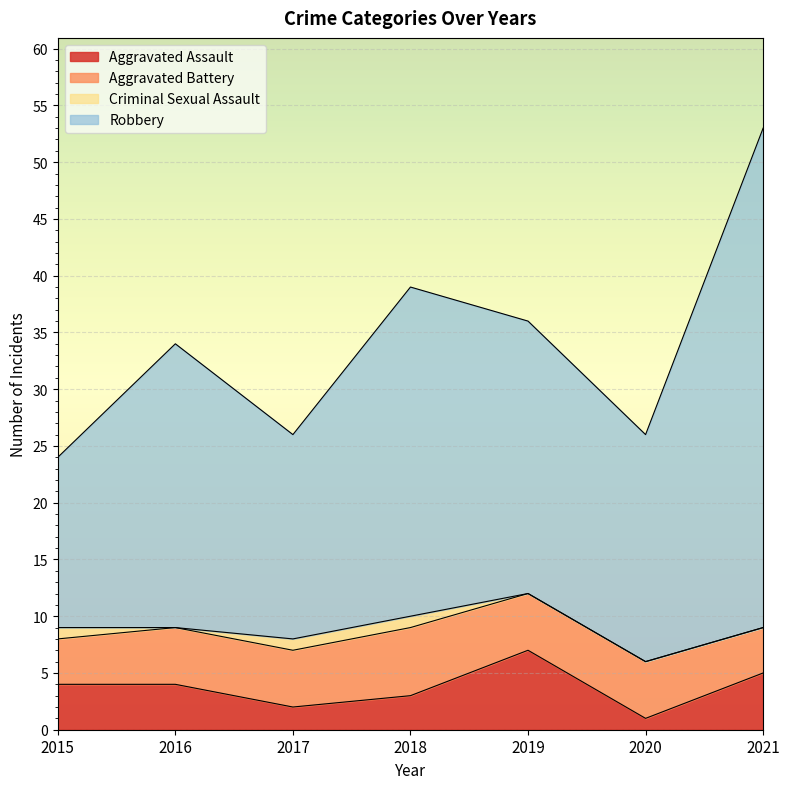

At which category does Robbery reach its first local peak?

2016